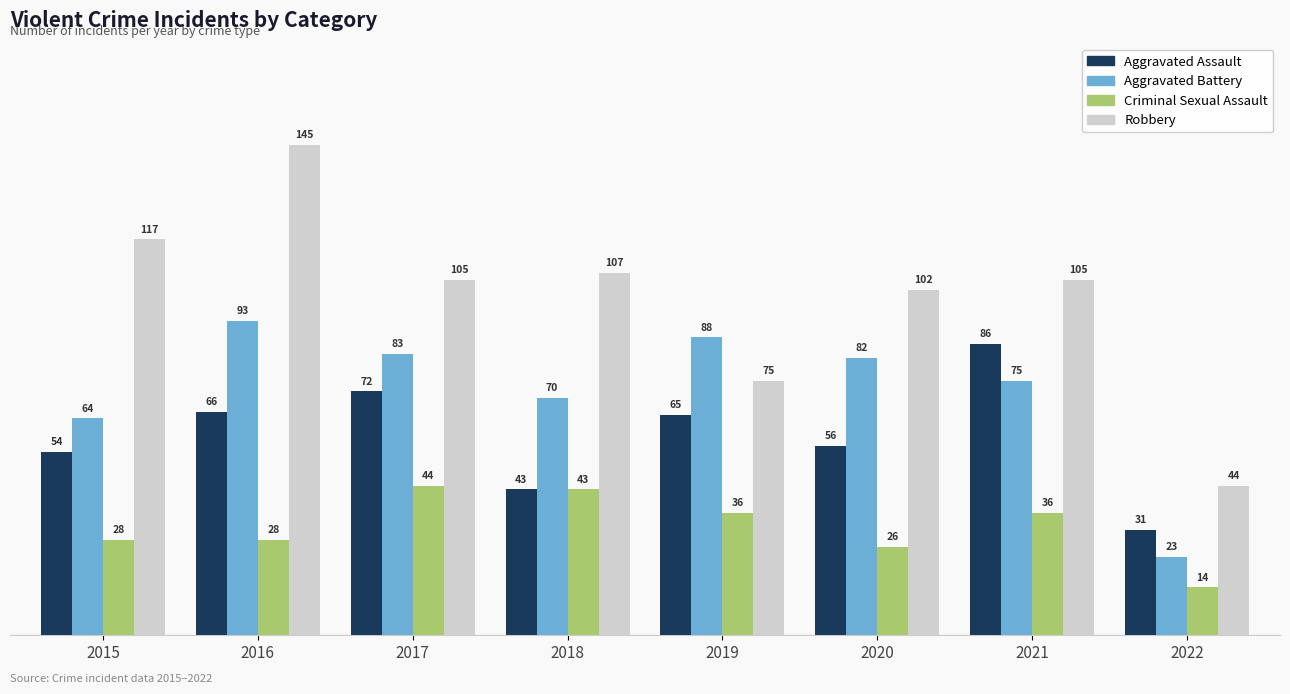

What is the maximum value shown in the chart?

145